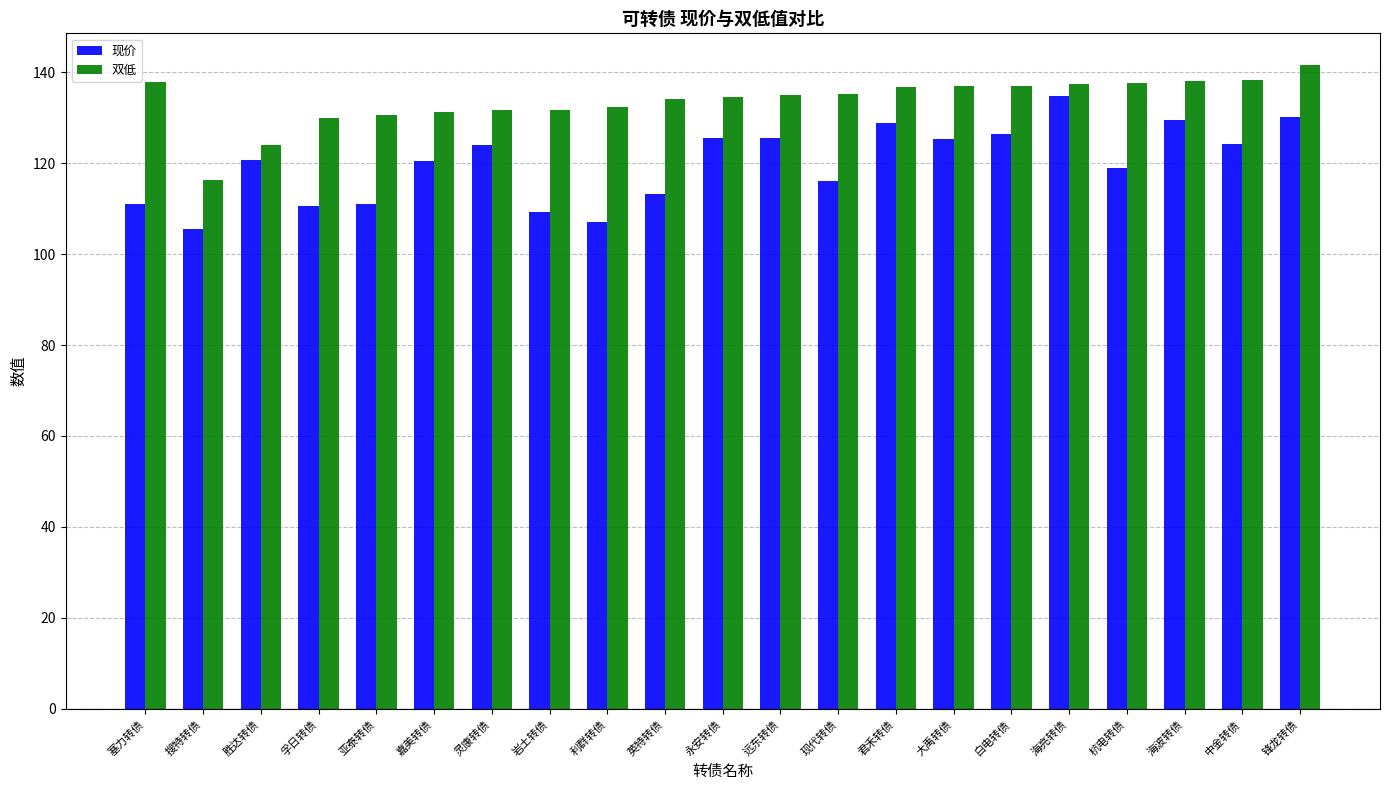

Which series has the largest total across all categories?

双低